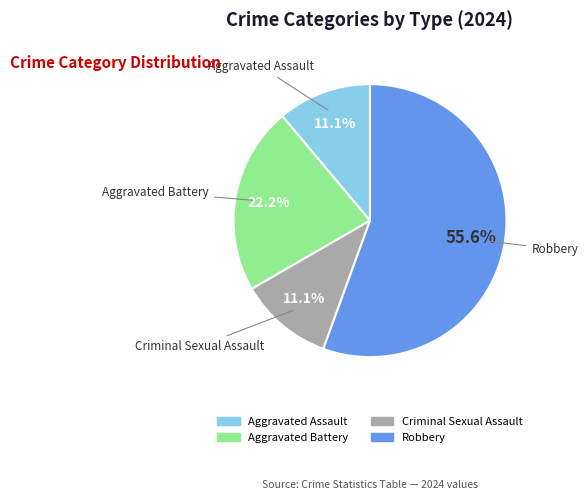

How many segments does this pie chart have?

4